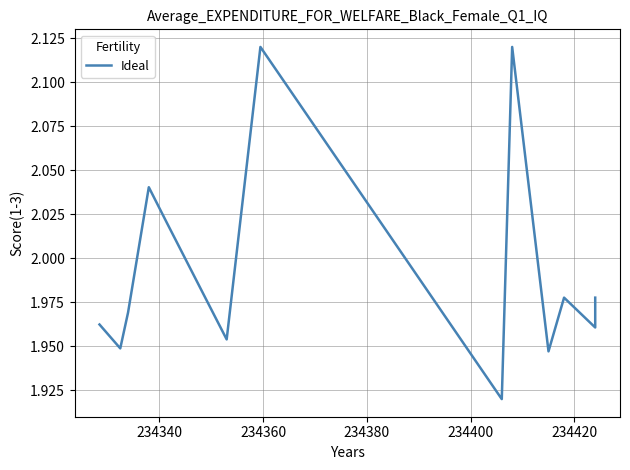

Count the values in the range 1 to 2.

9